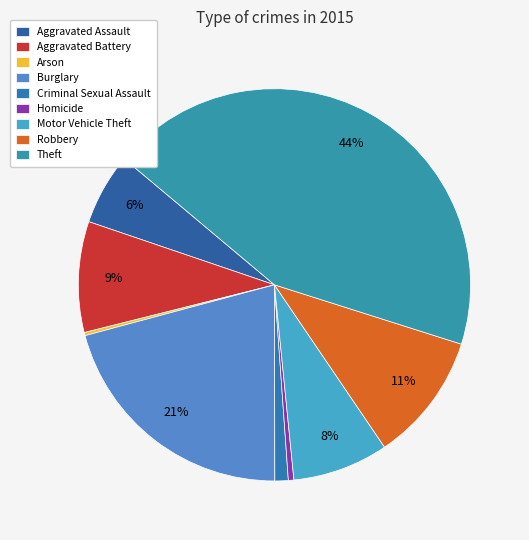

Does Arson account for over 50% of the chart?

No